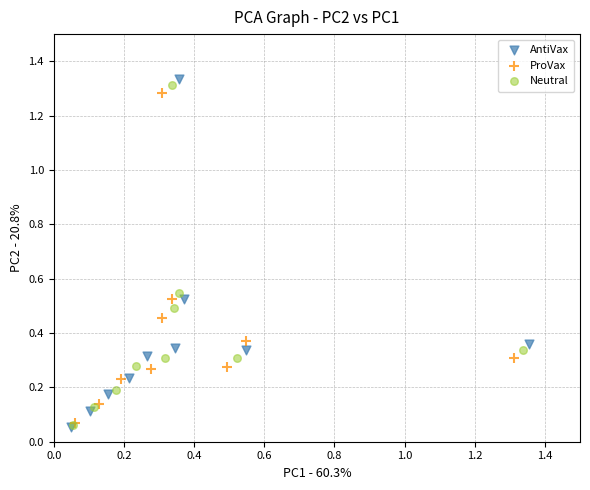

Which series has the widest spread of Y values?

AntiVax